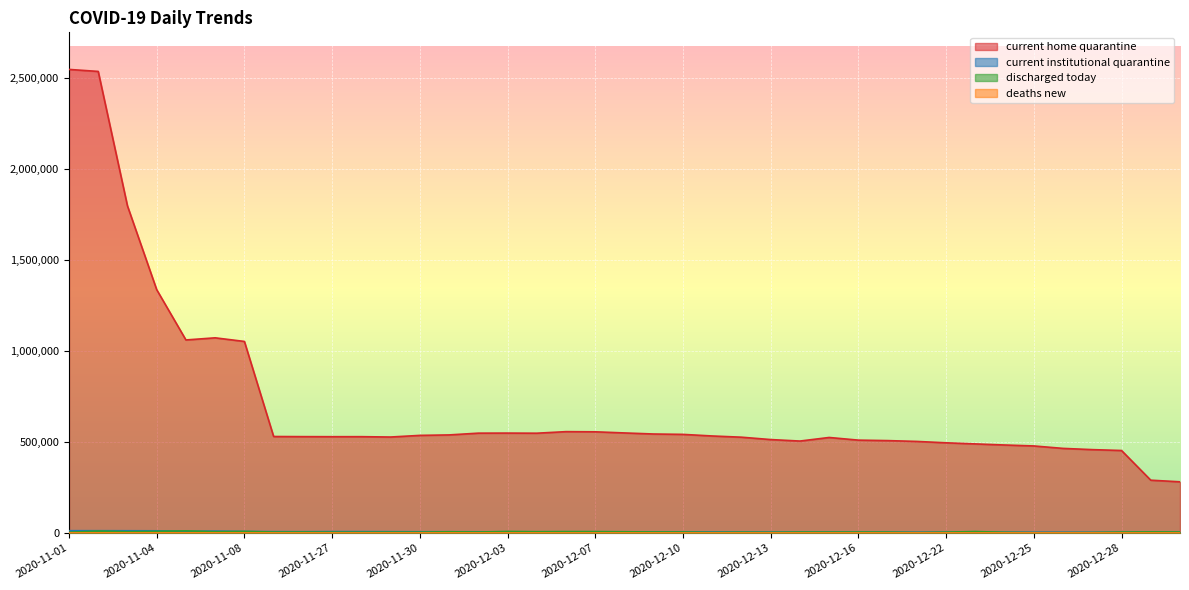

True or false: current_home_quarantine and current_institutional_quarantine intersect in this chart.

False